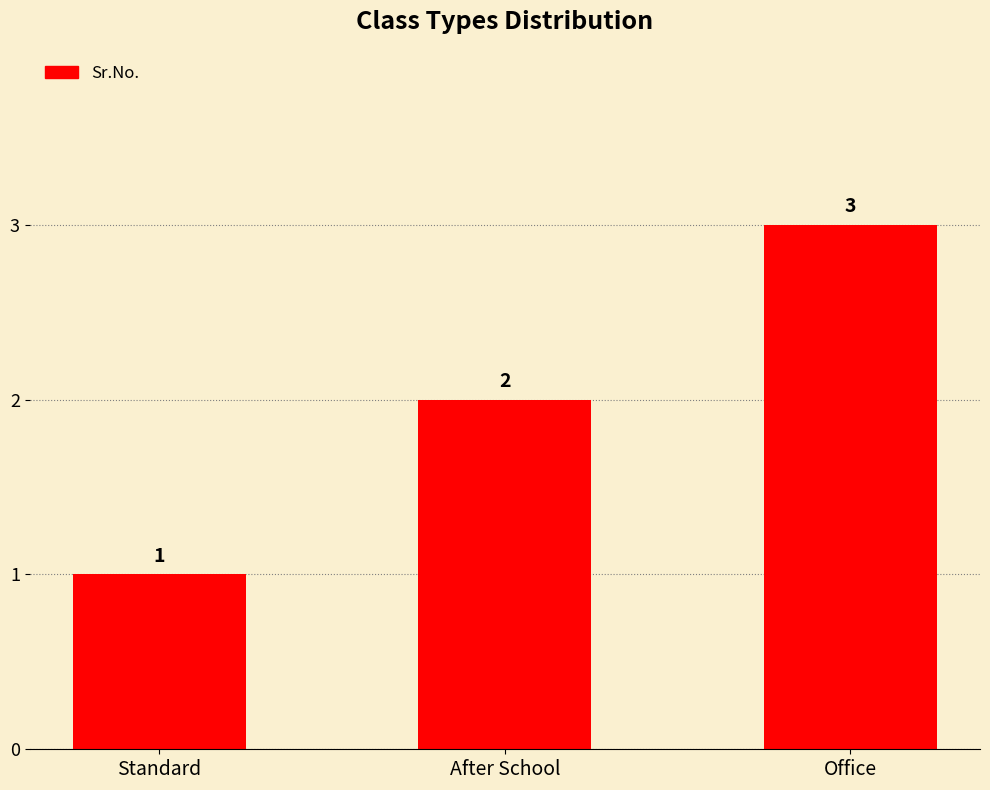

Which has a higher value, After School or Office?

Office